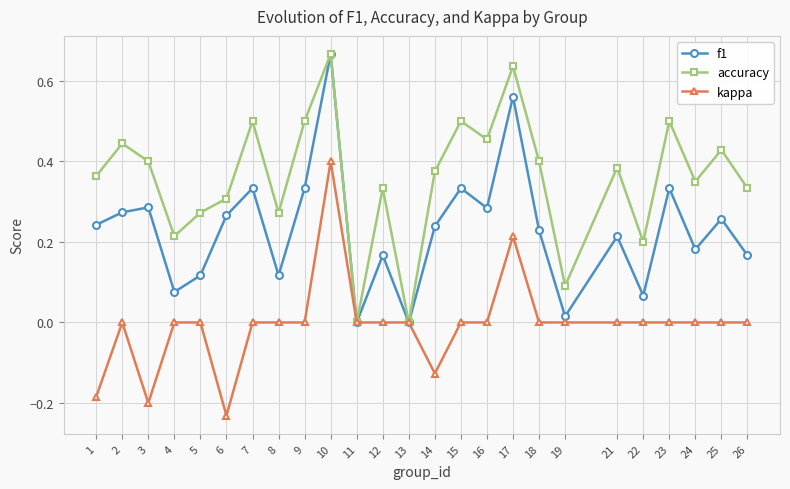

In f1, how many points are lower than both neighbors (excluding endpoints)?

8